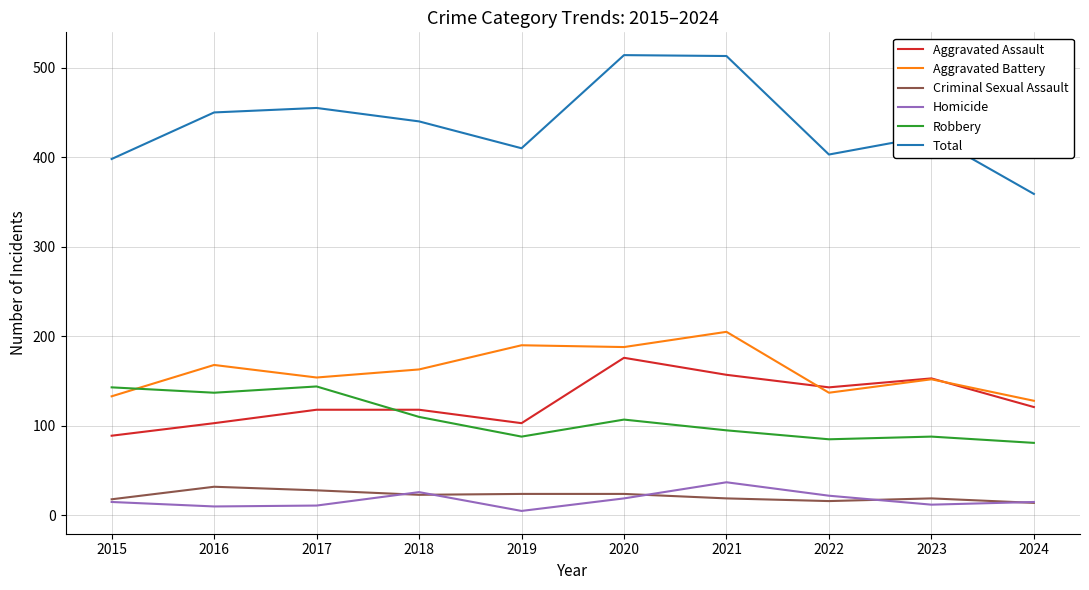

Count the number of categories in the chart.

10